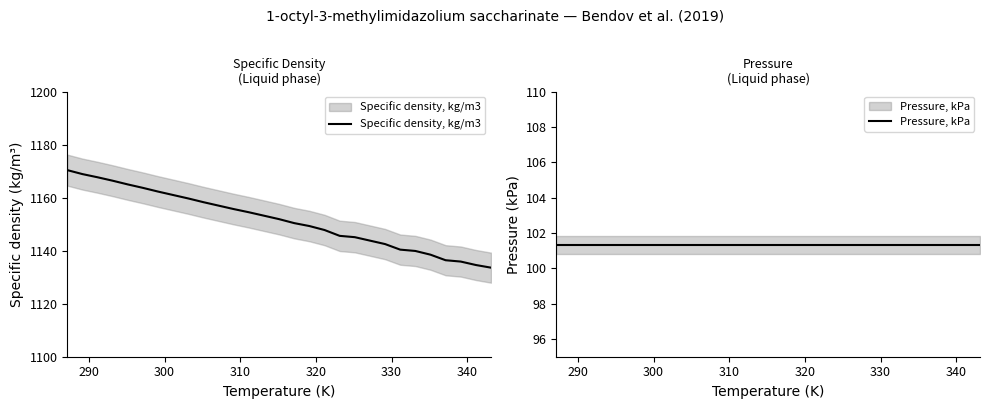

Which series has the largest total across all categories?

Specific density, kg/m3